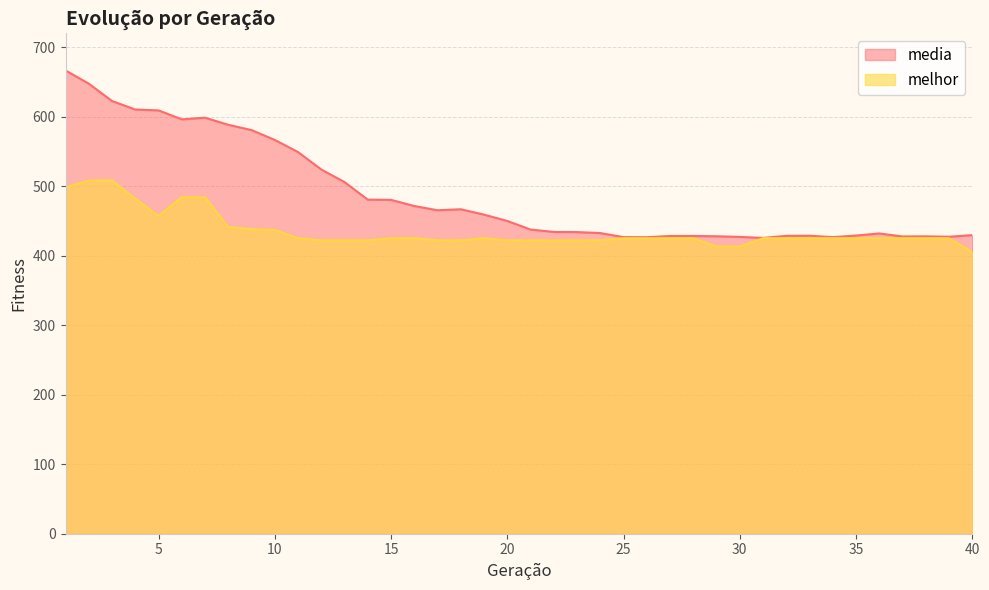

What value does the media series have at 25?

426.6